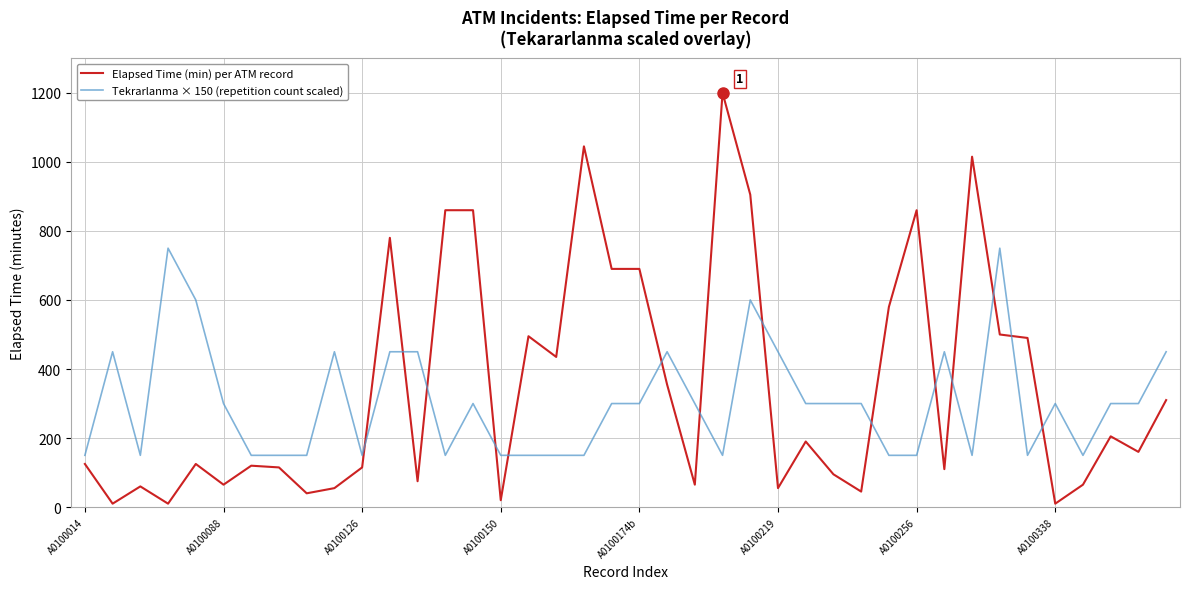

Which series has the largest range (max minus min)?

Elapsed Time (min) per ATM record